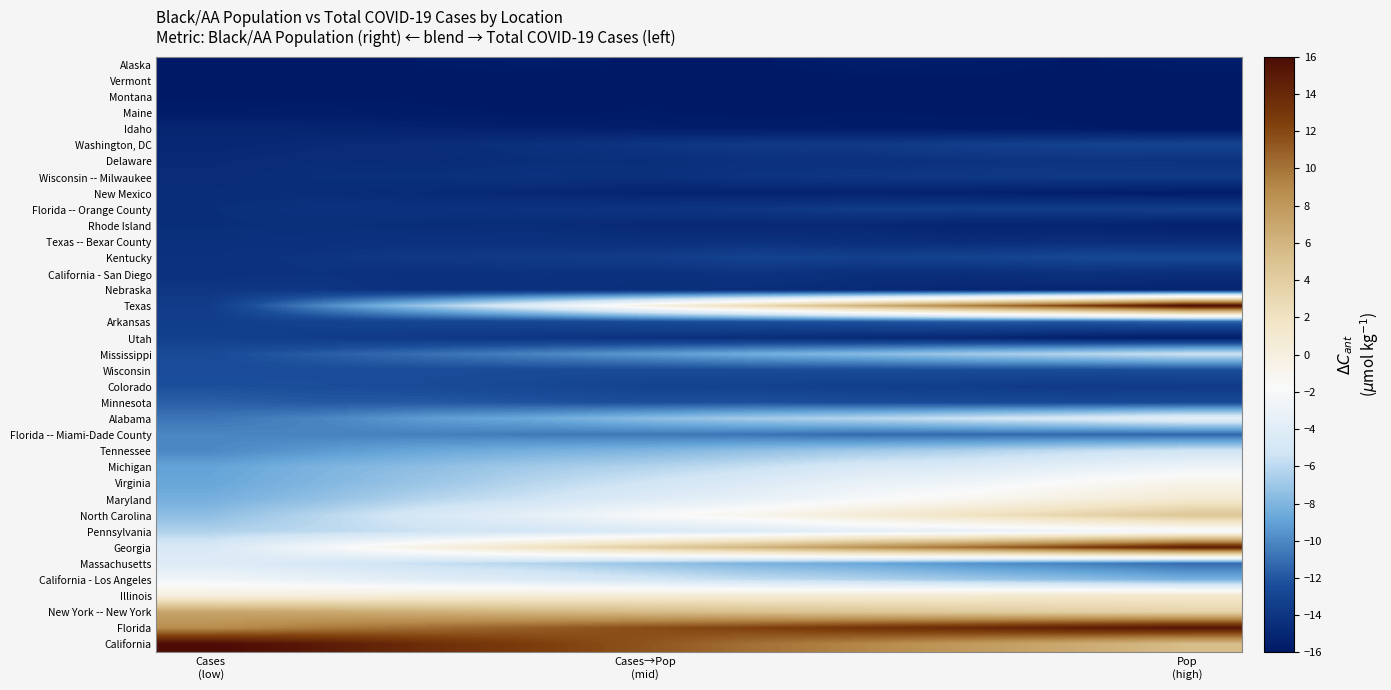

At how many categories does at least one series exceed 4?

10